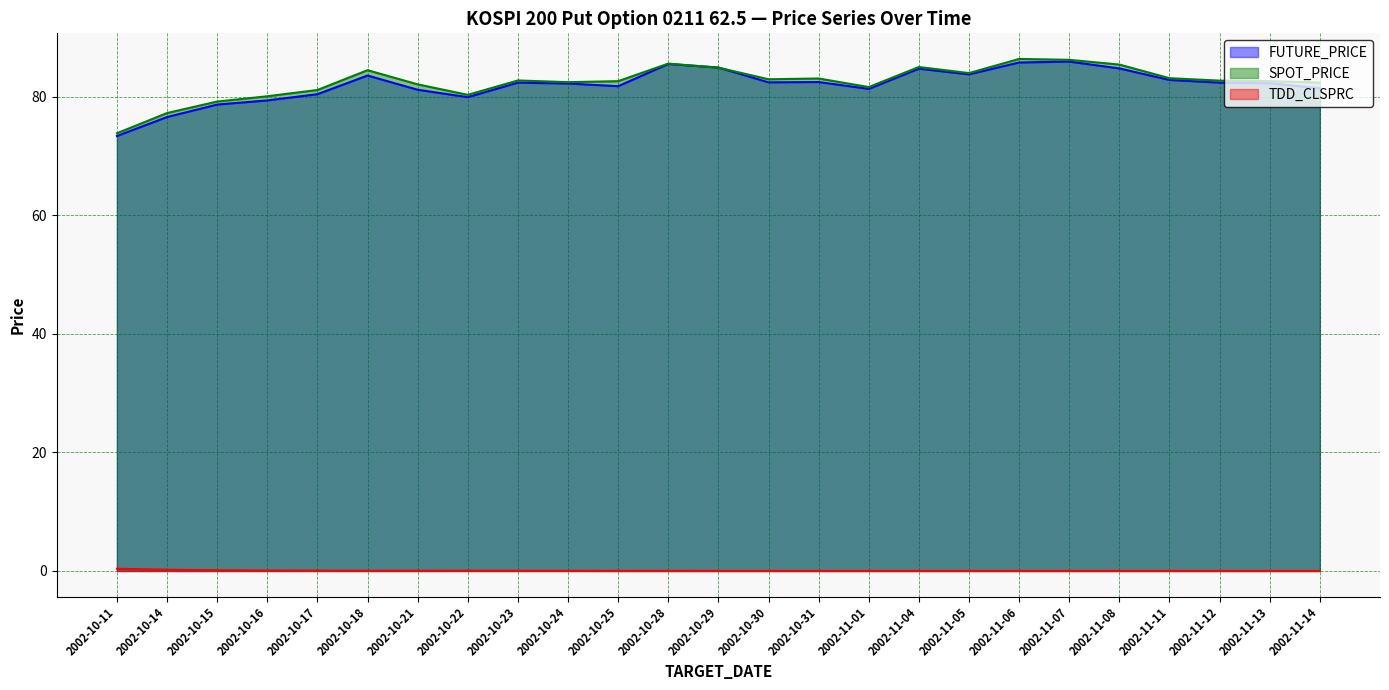

What is the sum of all SPOT_PRICE values?

2062.8